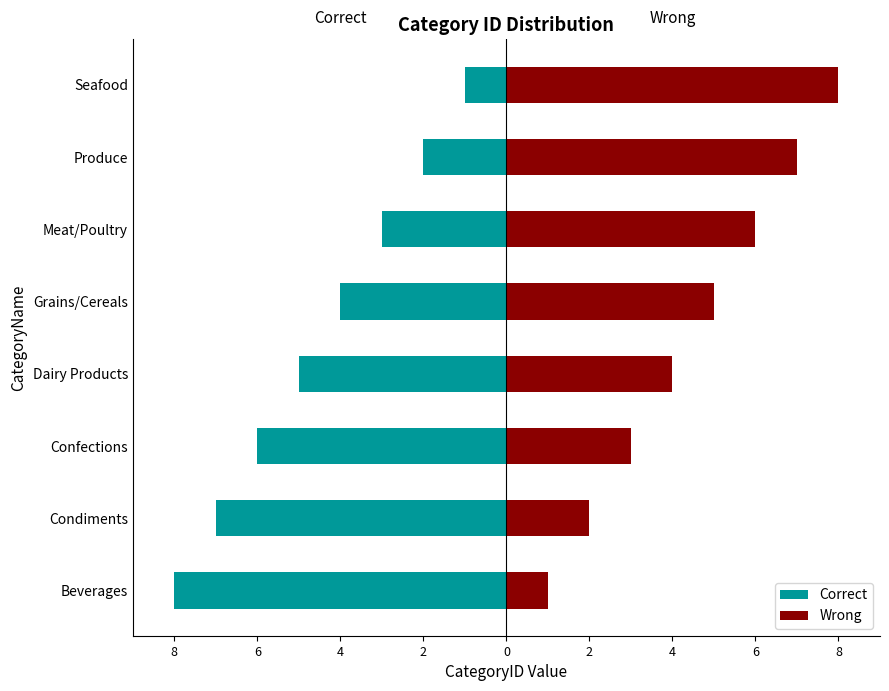

Rank the series by their maximum value, from lowest to highest.

Correct, Wrong